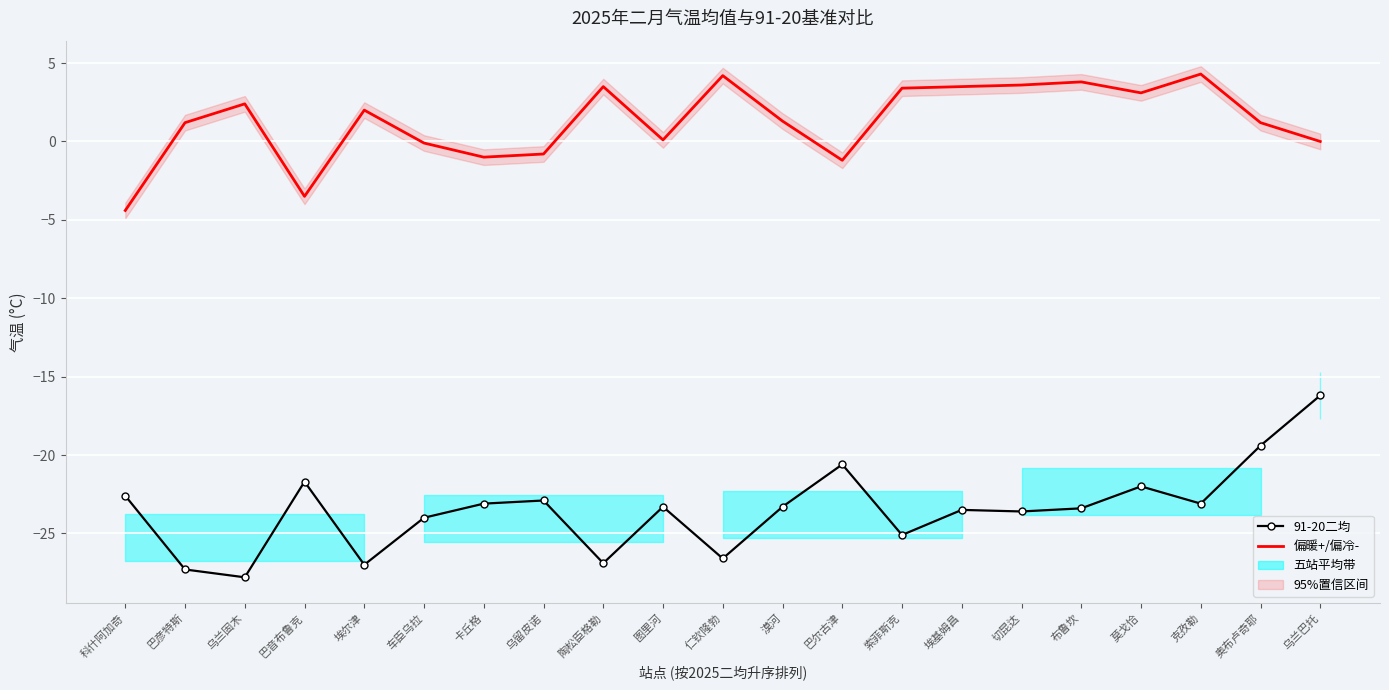

How many lines are shown in the chart?

2